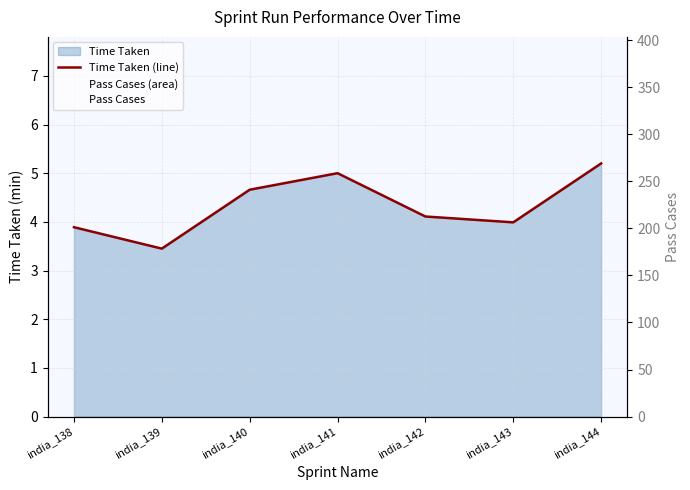

List the series in order of their peak value, lowest first.

Time Taken (line), Pass Cases